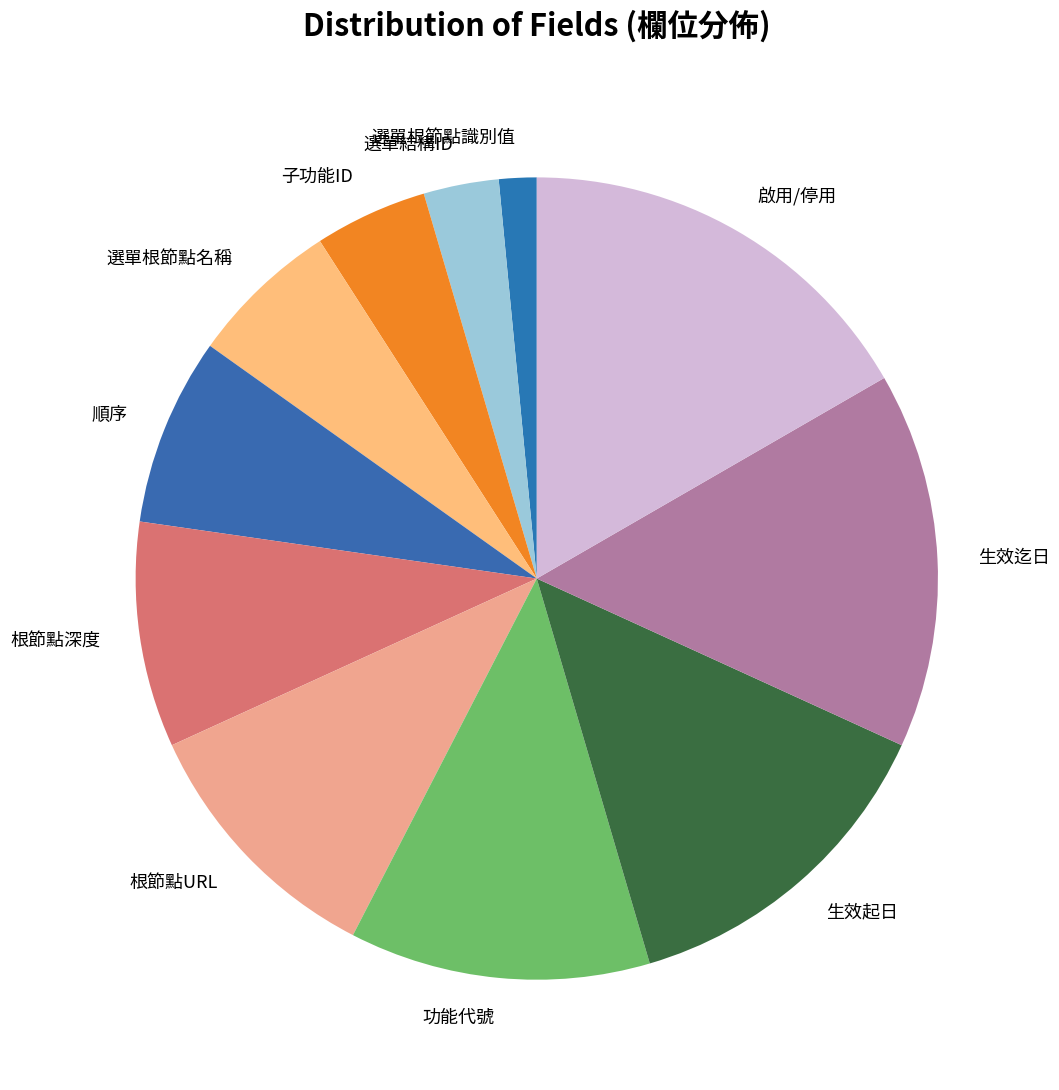

Is there a majority slice in this chart?

No